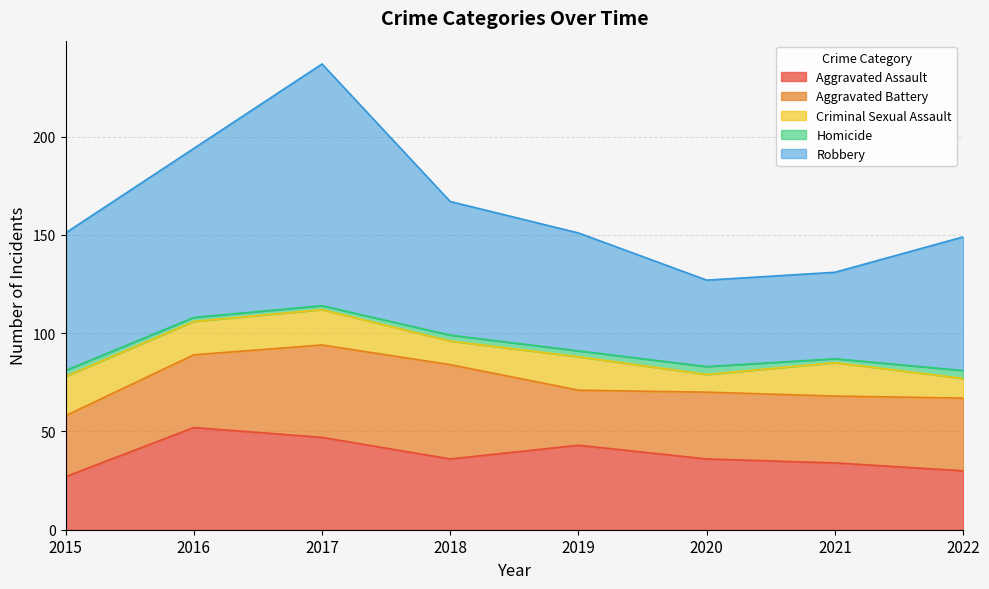

Rank the categories by Homicide value from lowest to highest.

2016, 2017, 2021, 2015, 2018, 2019, 2020, 2022